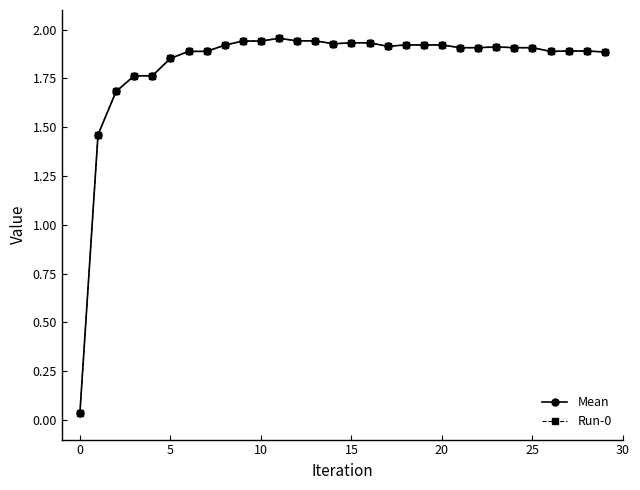

Does the chart have visible grid lines?

No